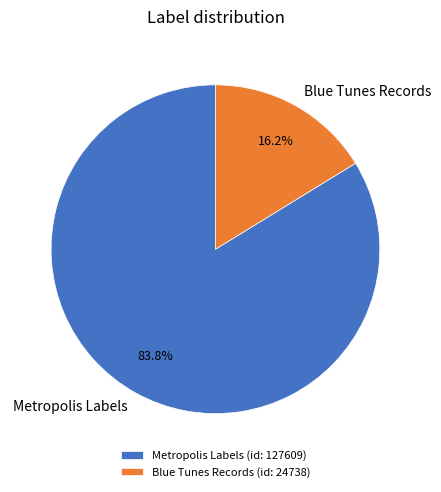

Which slice represents more than half of the pie?

Metropolis Labels